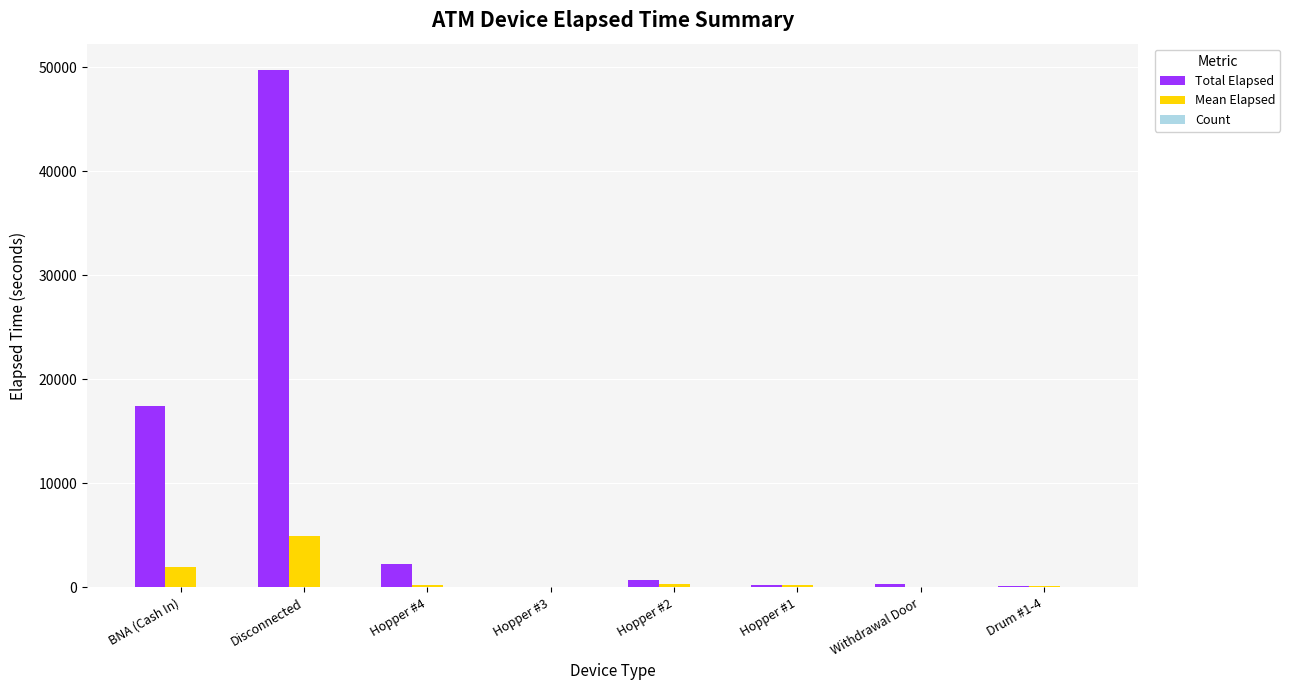

How many groups of bars are there?

8